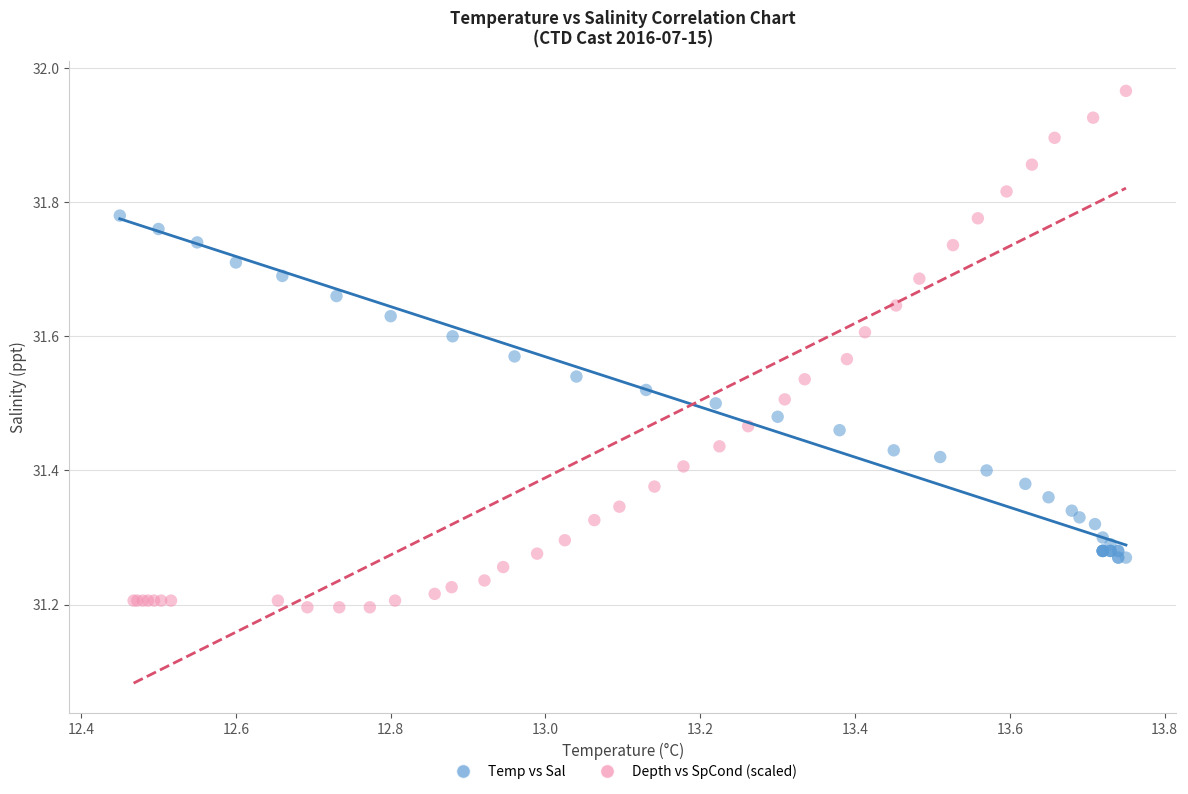

Which series reaches the minimum Y coordinate?

Depth vs SpCond (scaled)